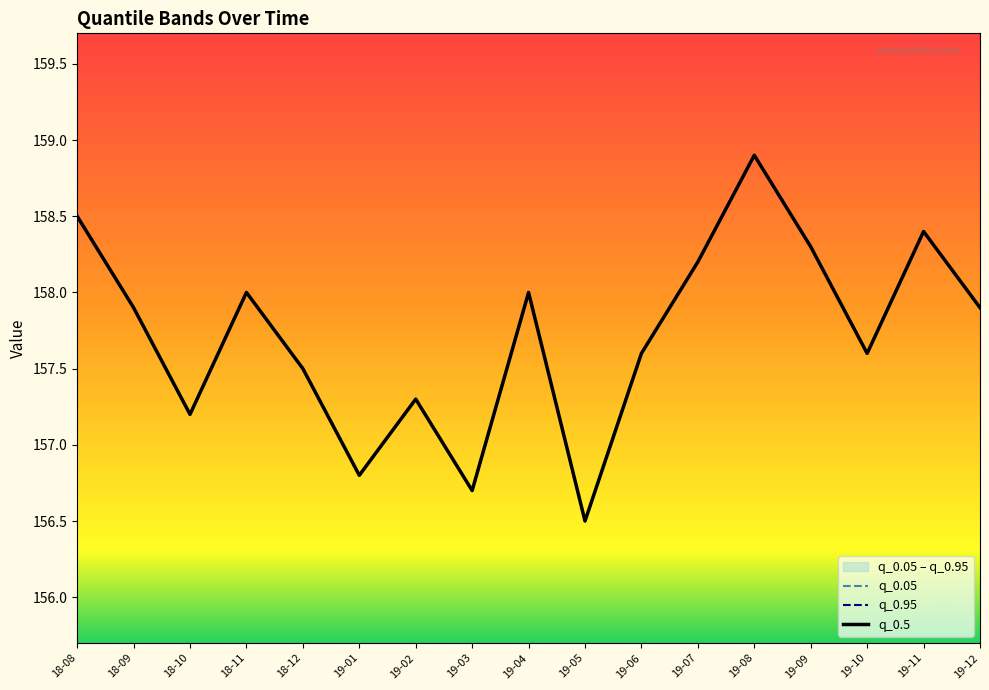

Where is q_0.95 nearest to the value 157?

18-10